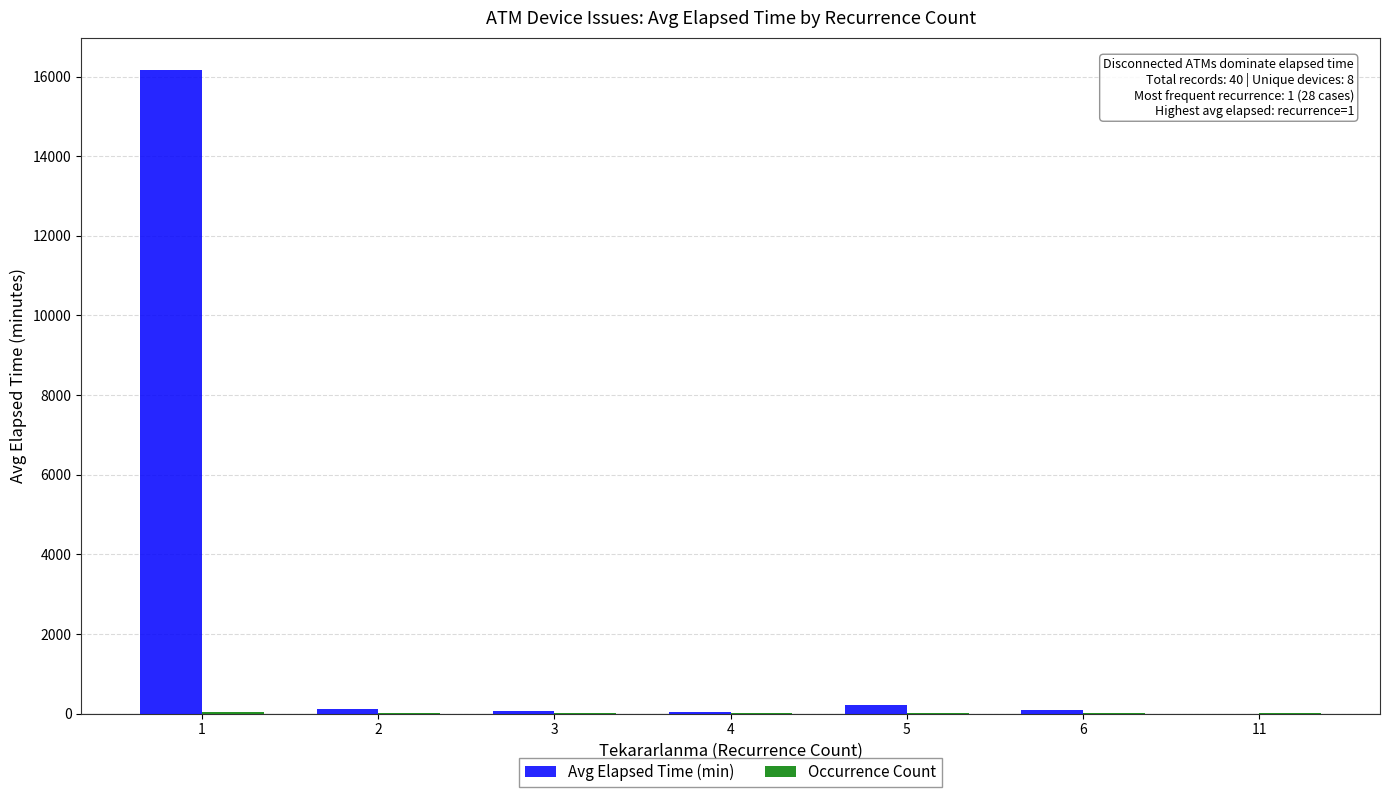

What is the maximum value shown in the chart?

16167